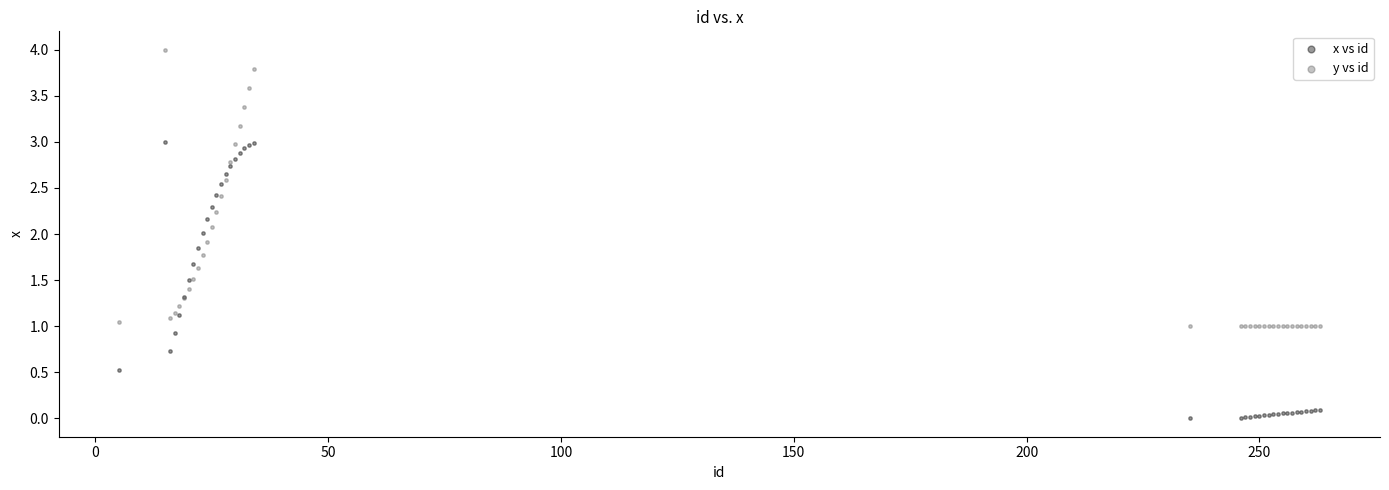

What is the X range (max minus min) for the scatter plot?

258.0